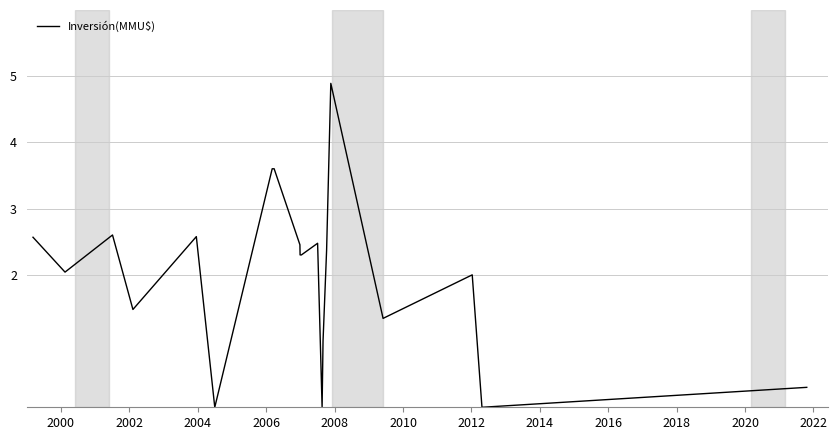

What is the difference between the maximum and minimum values?

4.9